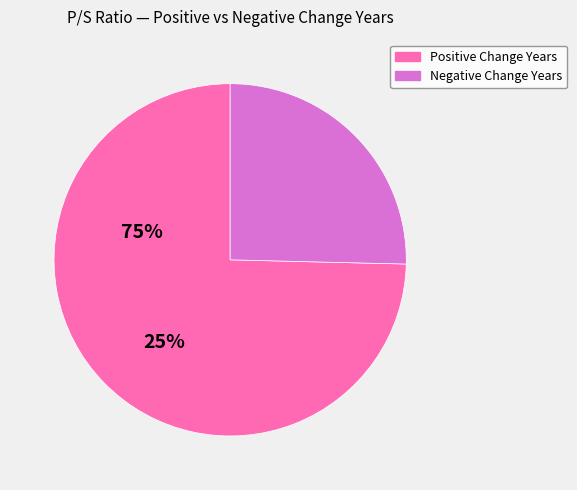

How many segments does this pie chart have?

2